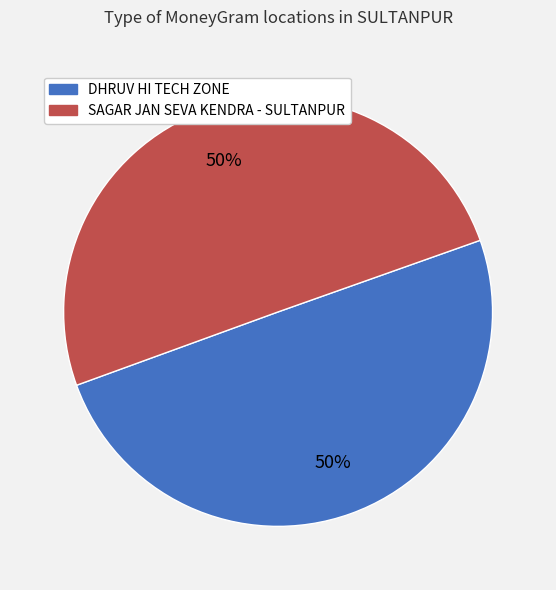

To the nearest percent, what is the combined percentage of DHRUV HI TECH ZONE and SAGAR JAN SEVA KENDRA - SULTANPUR?

100%